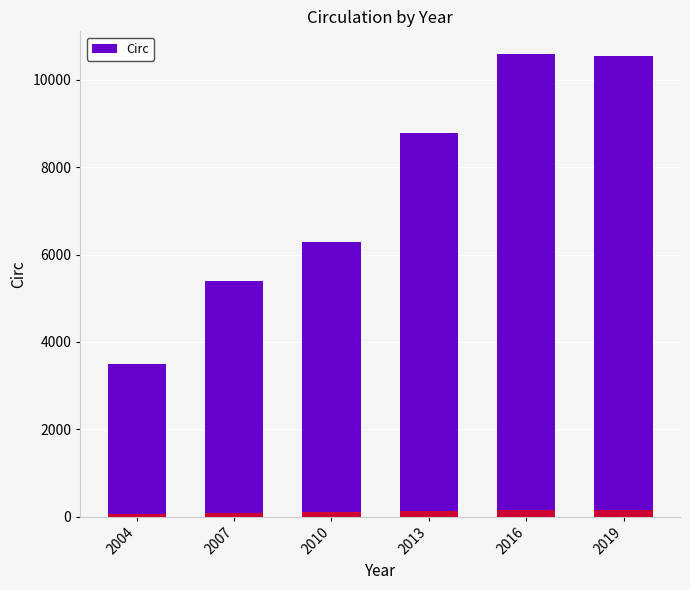

Reading left to right, what are all the values shown in this chart?

3499.9	5384.0	6286.0	8782.0	10583.0	10542.0